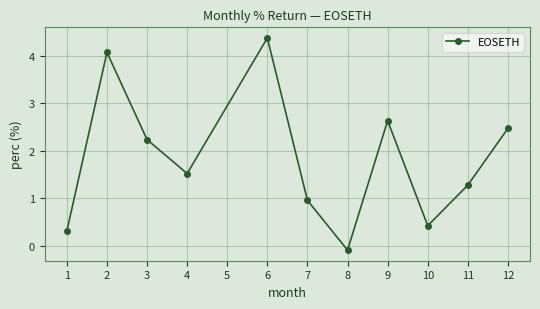

How many interior local peaks (higher than both neighbors) does the data have?

3